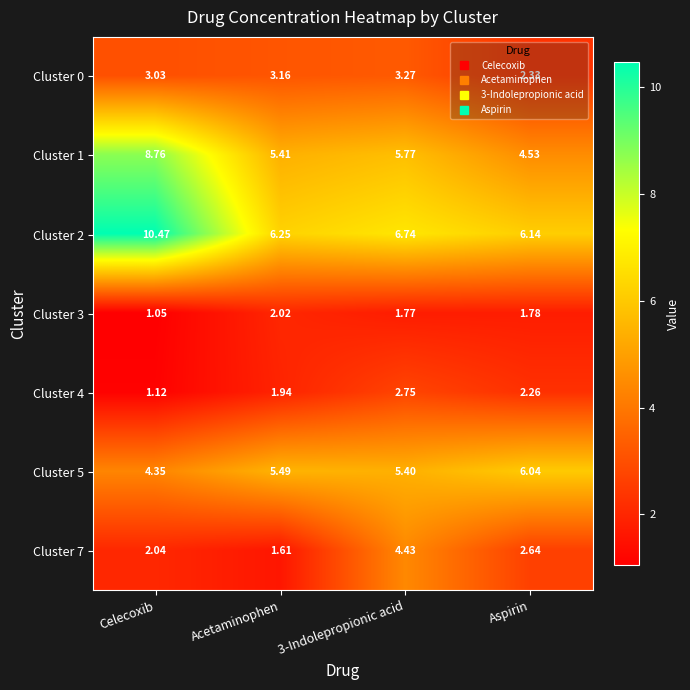

At which label is Cluster 4 closest to 1?

Celecoxib